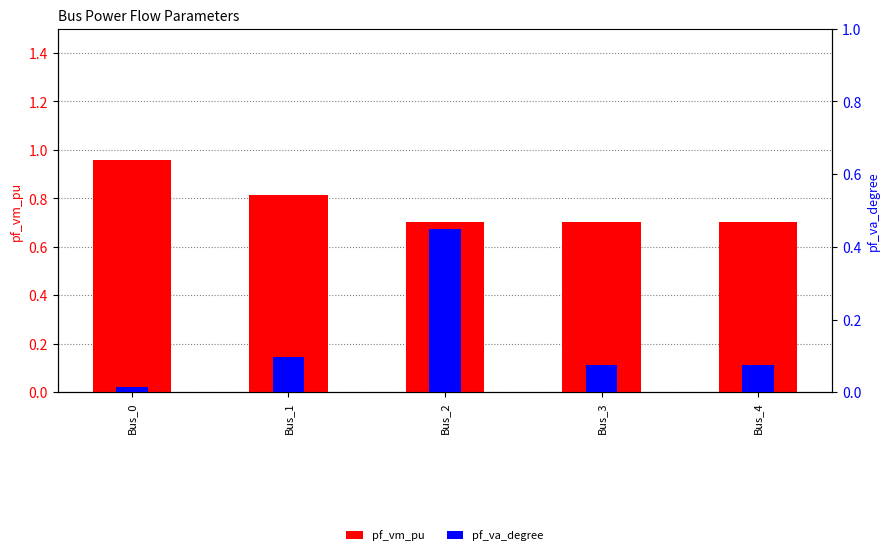

True or false: pf_va_degree has a value of 0.0 at Bus_0.

True